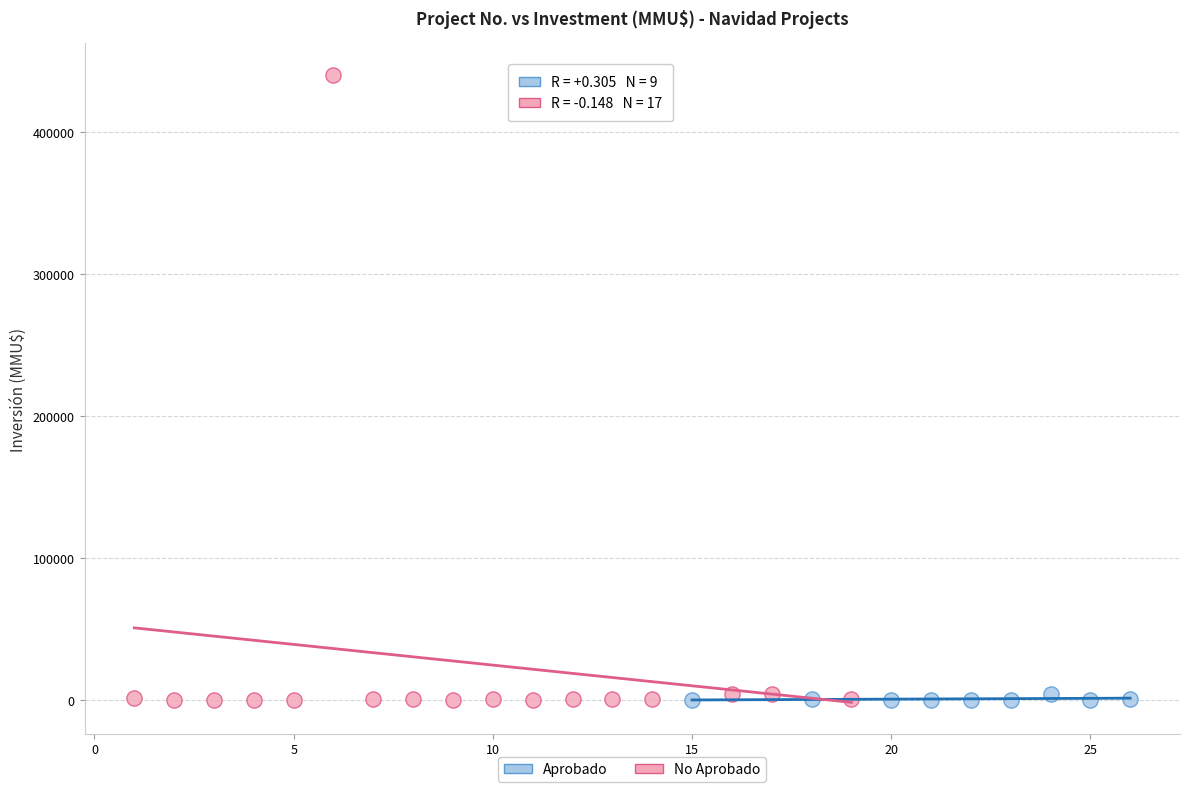

Which series reaches the maximum Y coordinate?

No Aprobado